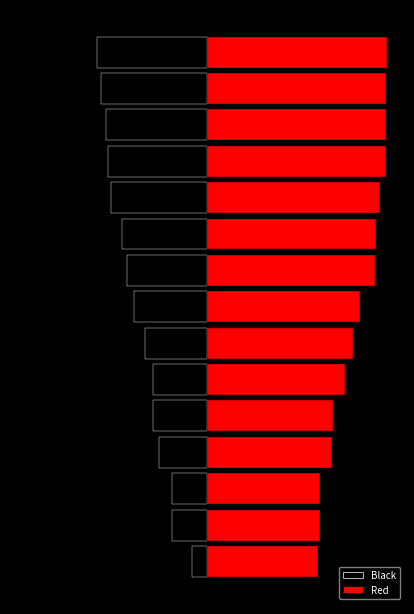

Are the bars grouped side by side (vs. stacked)?

Yes